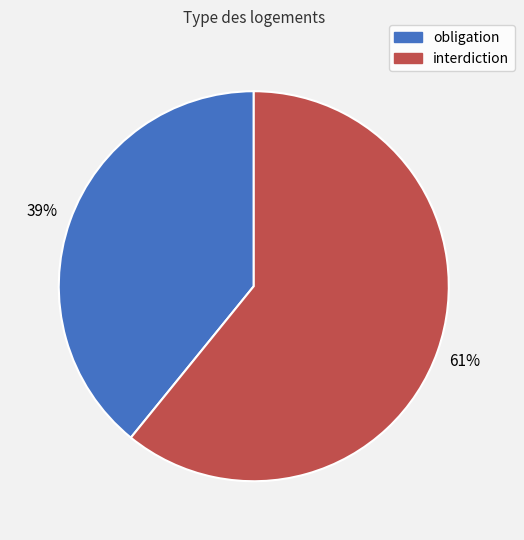

To the nearest percent, what portion does obligation represent?

39%